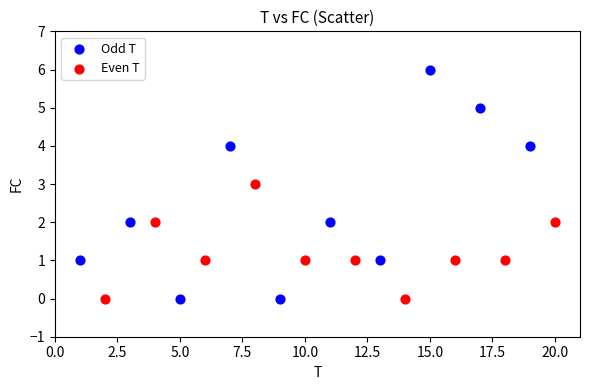

Which series reaches the maximum Y coordinate?

Odd T